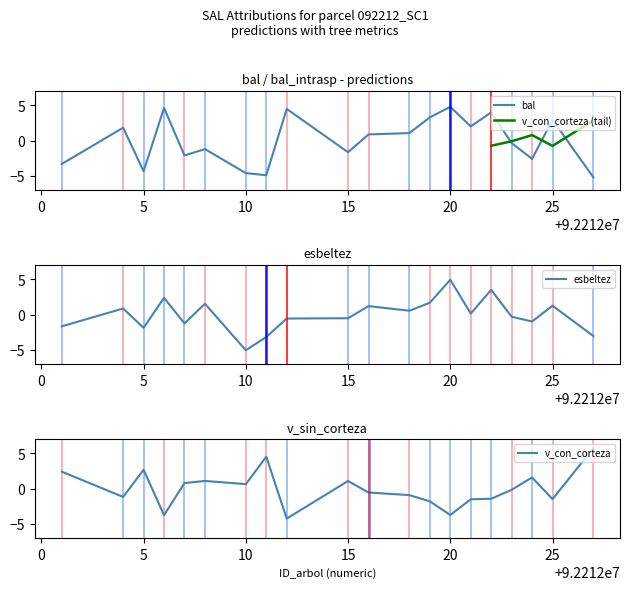

At which label is esbeltez closest to 0?

92212021